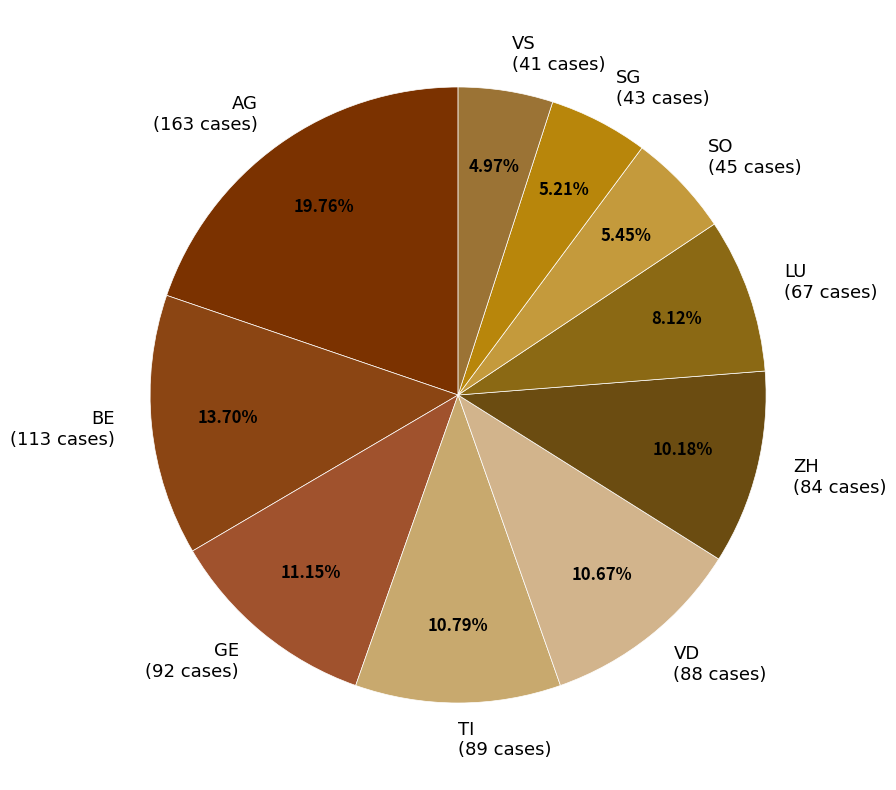

How many slices are in this pie chart?

10